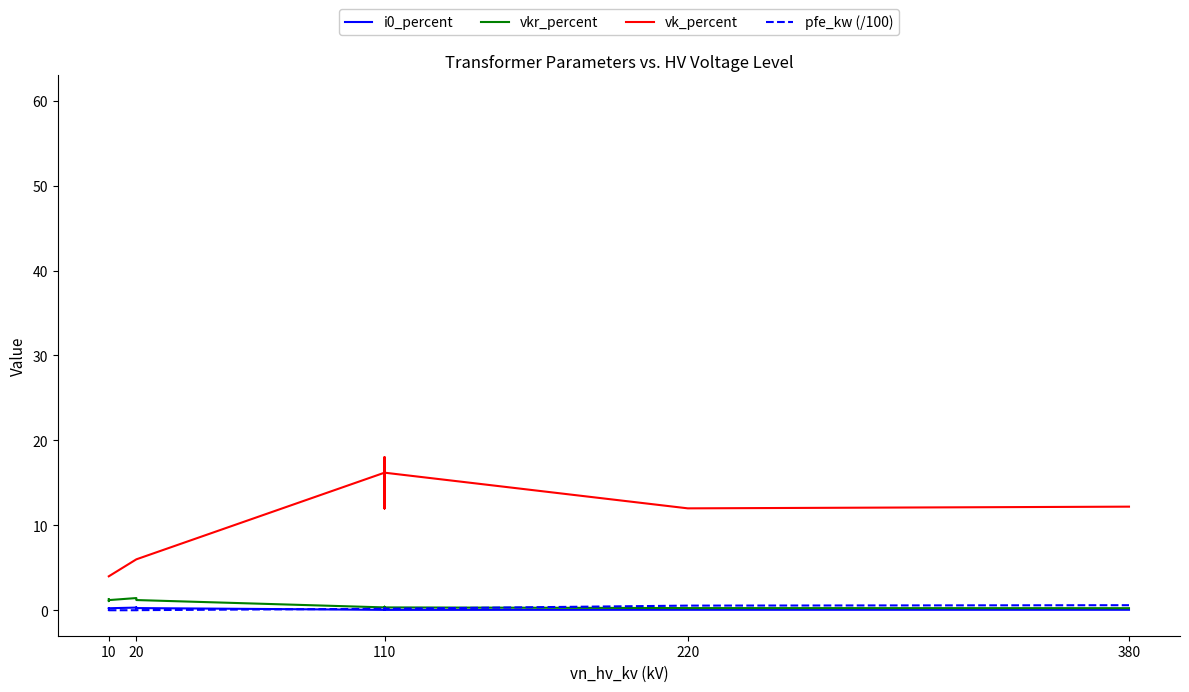

What is the sum of all pfe_kw (/100) values?

2.3